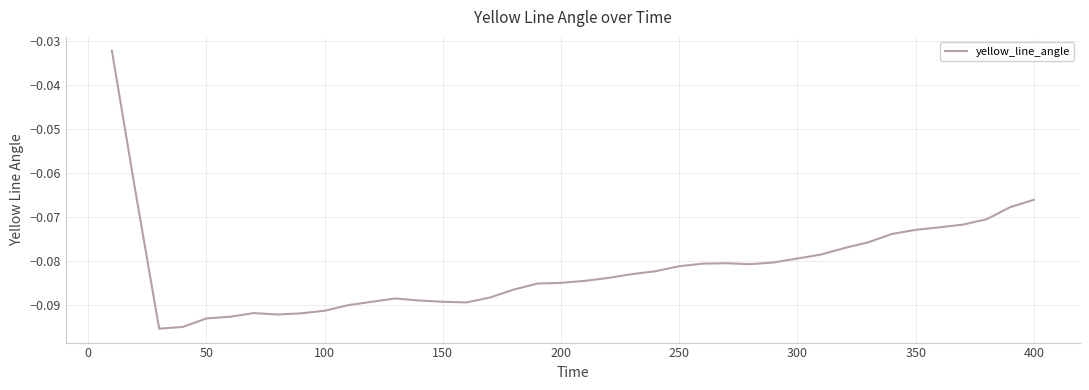

The chart shows a value of -0.0 at 100. True or false?

False